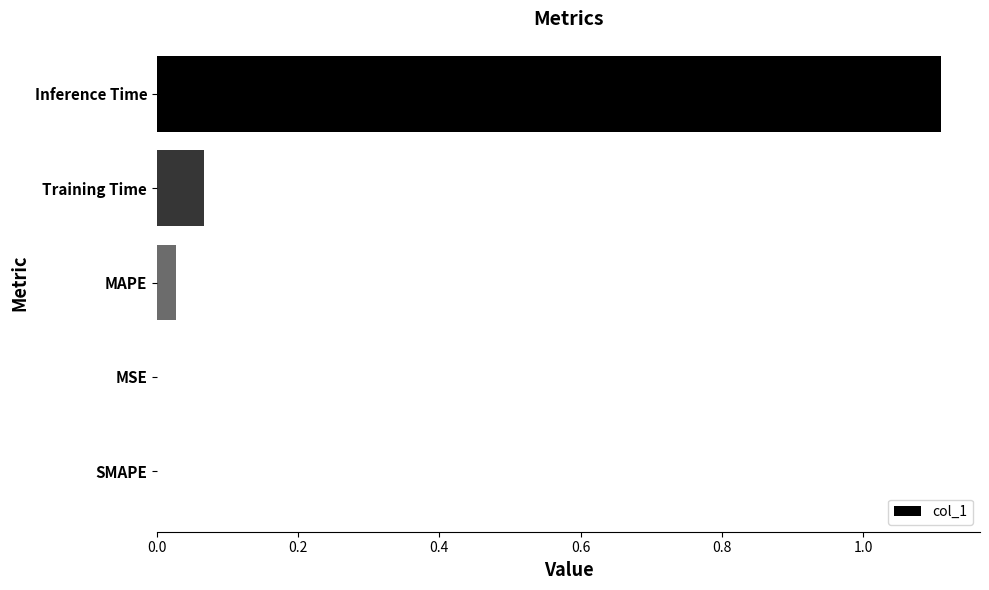

What is the average value?

0.2